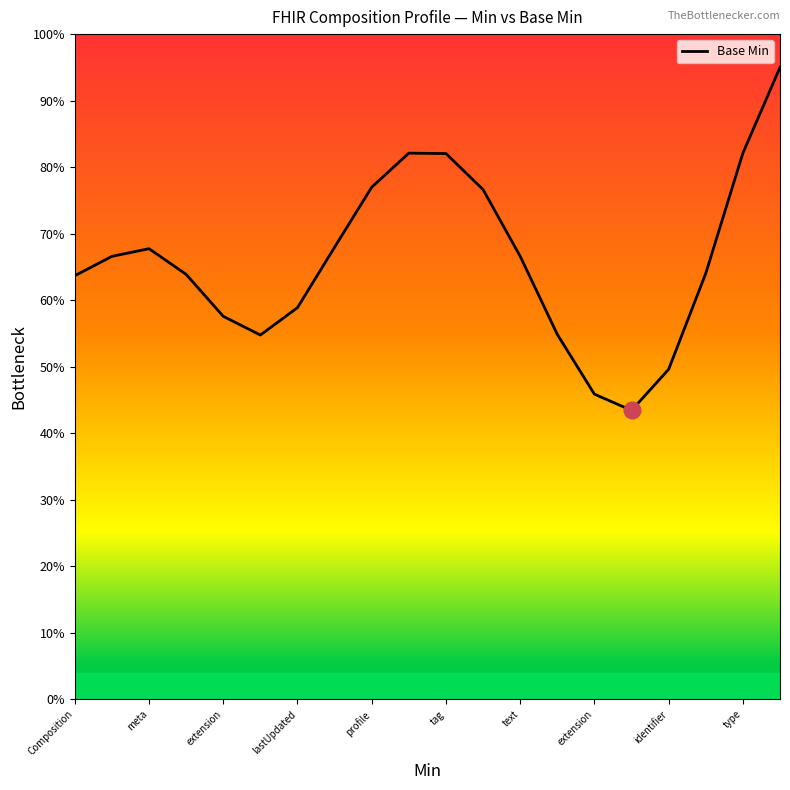

What is the label of the 2nd point from the left?

meta